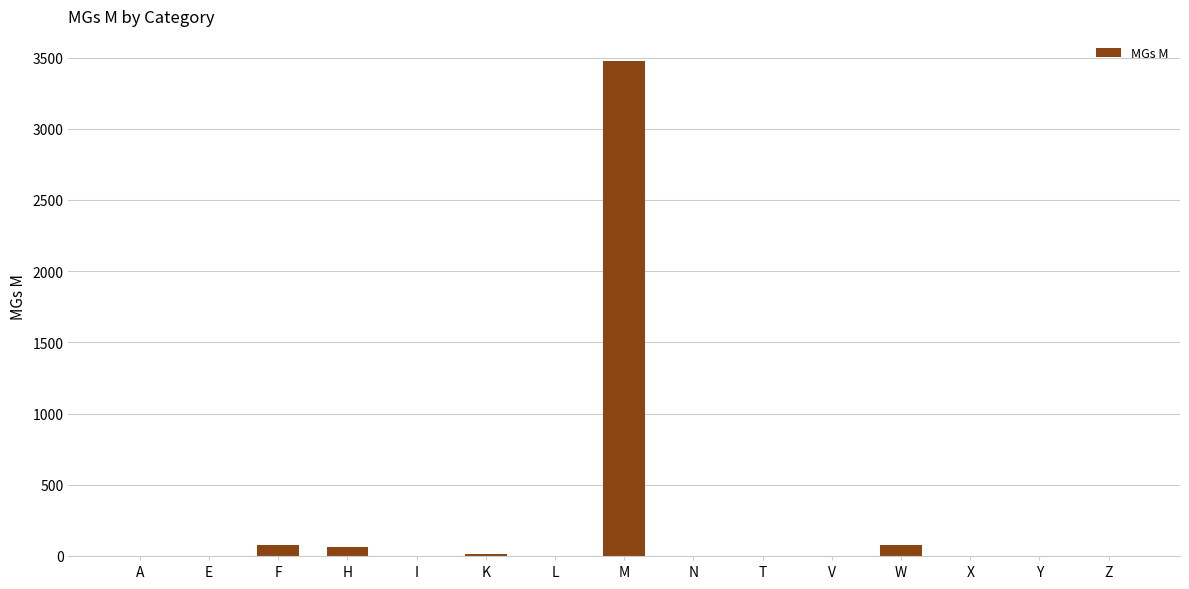

What is the change in value from M to N?

-3478